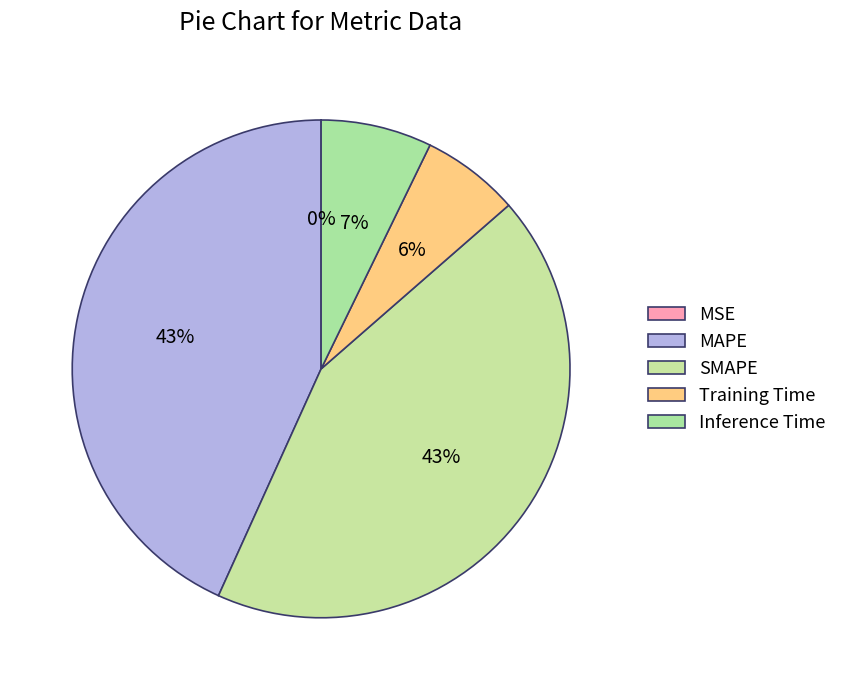

Rank the categories by value from highest to lowest.

MAPE, SMAPE, Inference Time, Training Time, MSE